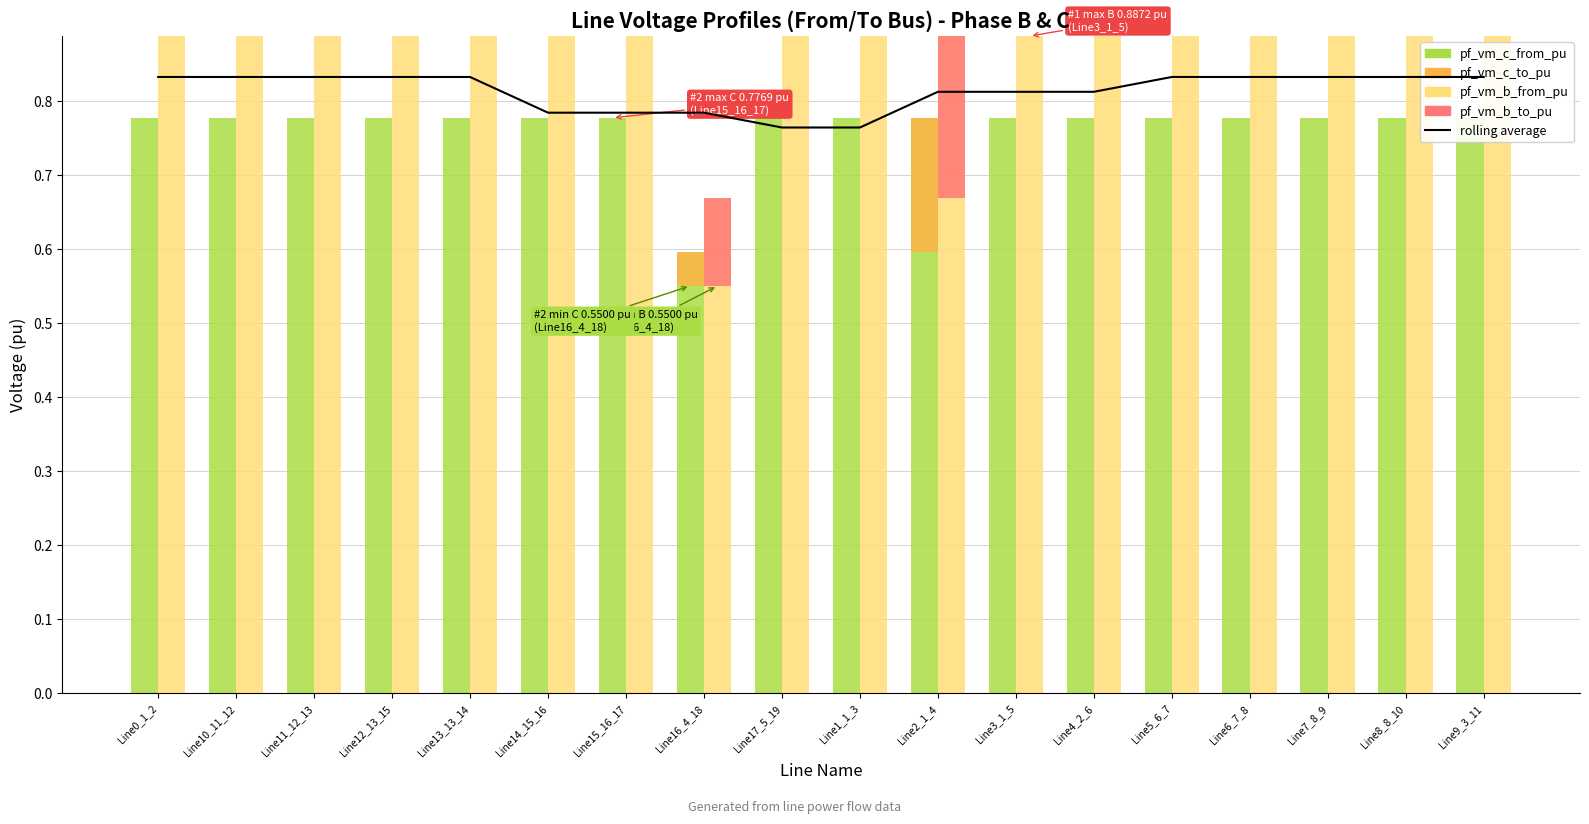

Reading right to left, extract all data points from this chart.

rolling average: 0.8	0.8	0.8	0.8	0.8	0.8	0.8	0.8	0.8	0.8	0.8	0.8	0.8	0.8	0.8	0.8	0.8	0.8
pf_vm_c_from_pu: 0.8	0.8	0.8	0.8	0.8	0.8	0.8	0.8	0.8	0.8	0.6	0.8	0.8	0.8	0.8	0.8	0.8	0.8
pf_vm_c_to_pu: 0.0	0.0	0.0	0.0	0.0	0.0	0.0	-0.2	0.0	0.0	-0.0	0.0	0.0	0.0	0.0	0.0	0.0	0.0
pf_vm_b_from_pu: 0.9	0.9	0.9	0.9	0.9	0.9	0.9	0.9	0.9	0.9	0.7	0.9	0.9	0.9	0.9	0.9	0.9	0.9
pf_vm_b_to_pu: -0.0	-0.0	-0.0	-0.0	-0.0	-0.0	-0.0	-0.2	-0.0	-0.0	-0.1	-0.0	-0.0	-0.0	-0.0	-0.0	-0.0	-0.0